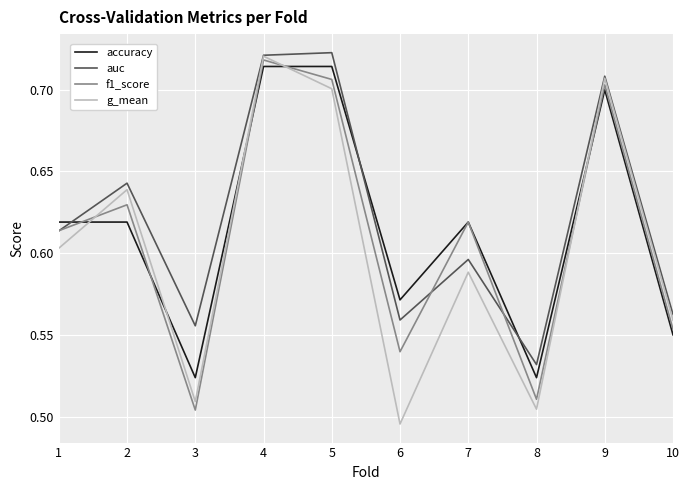

After their last crossing, which series has the higher values: f1_score or g_mean?

g_mean